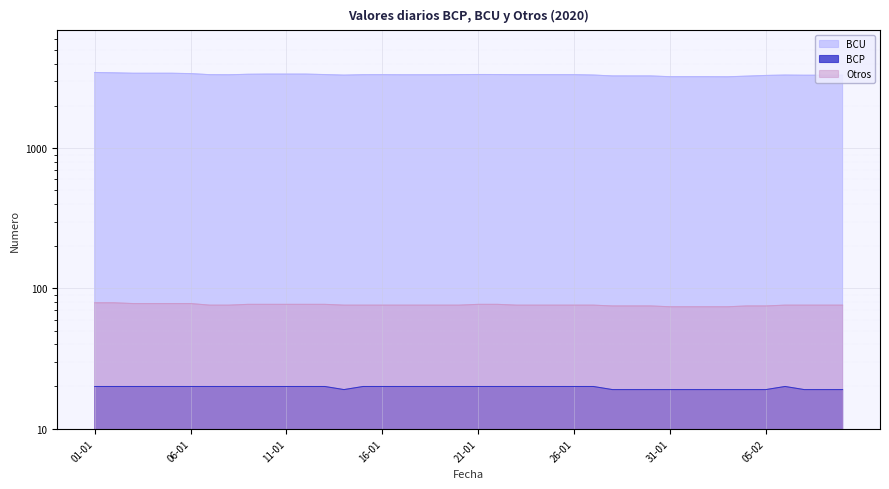

True or false: Otros has more than 0 points higher than both neighbors.

False